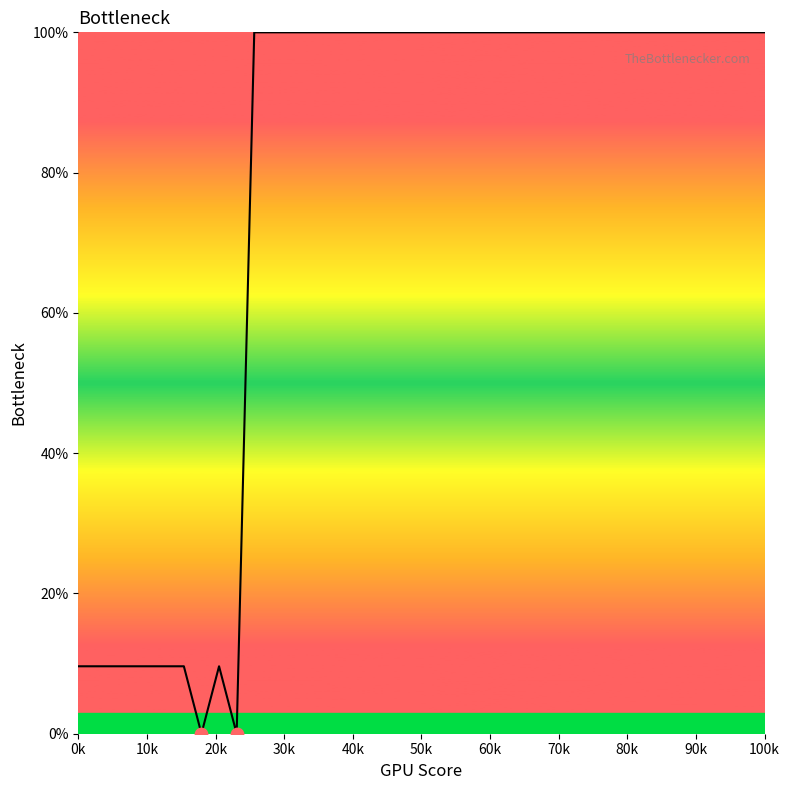

What is the greatest value displayed?

100.0